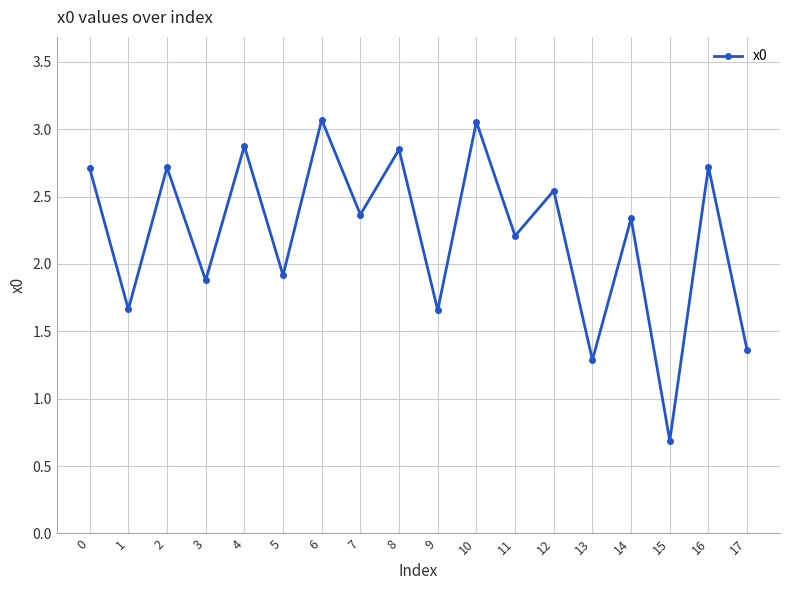

What is the average value?

2.2